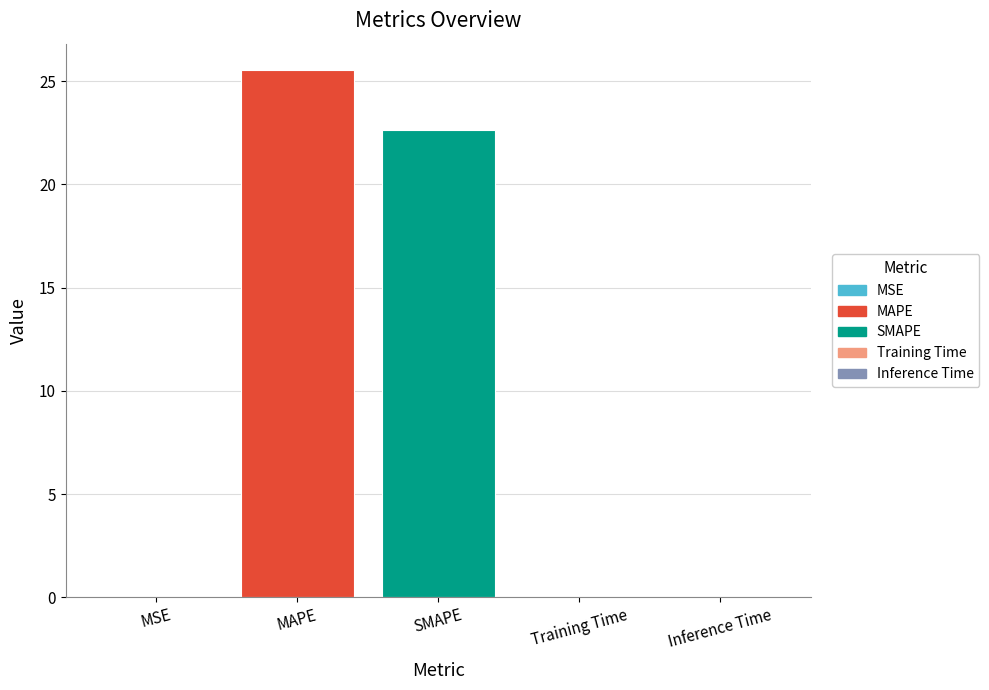

Where is the data nearest to the value 12?

SMAPE